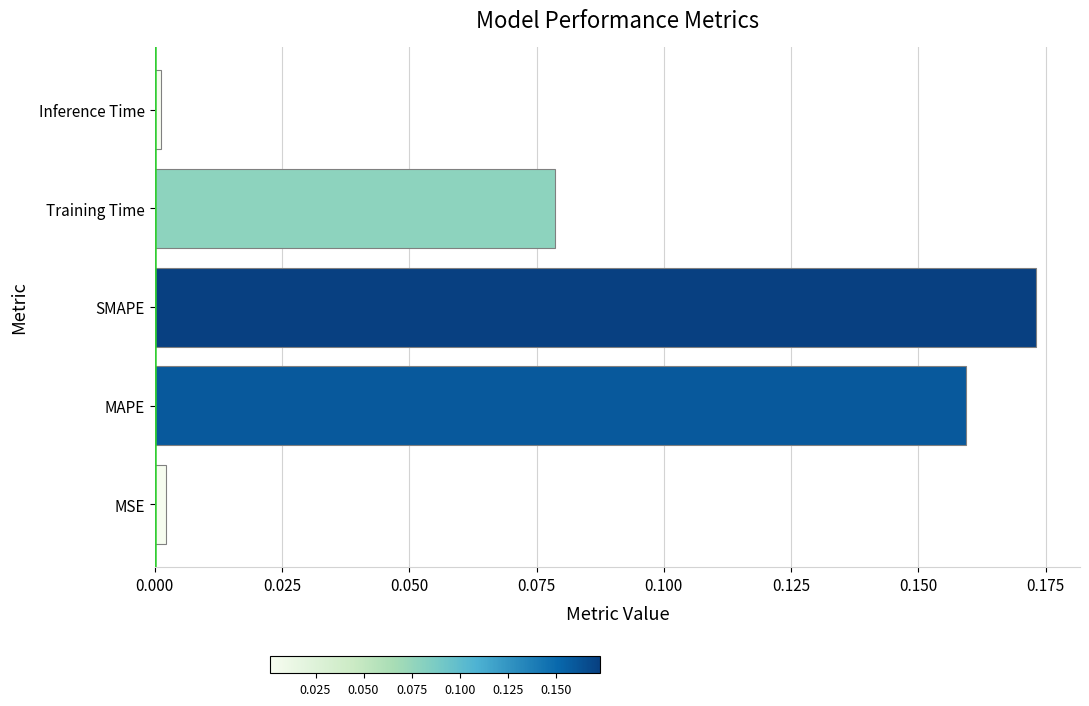

Is it true that the value at Inference Time is 0.0?

True